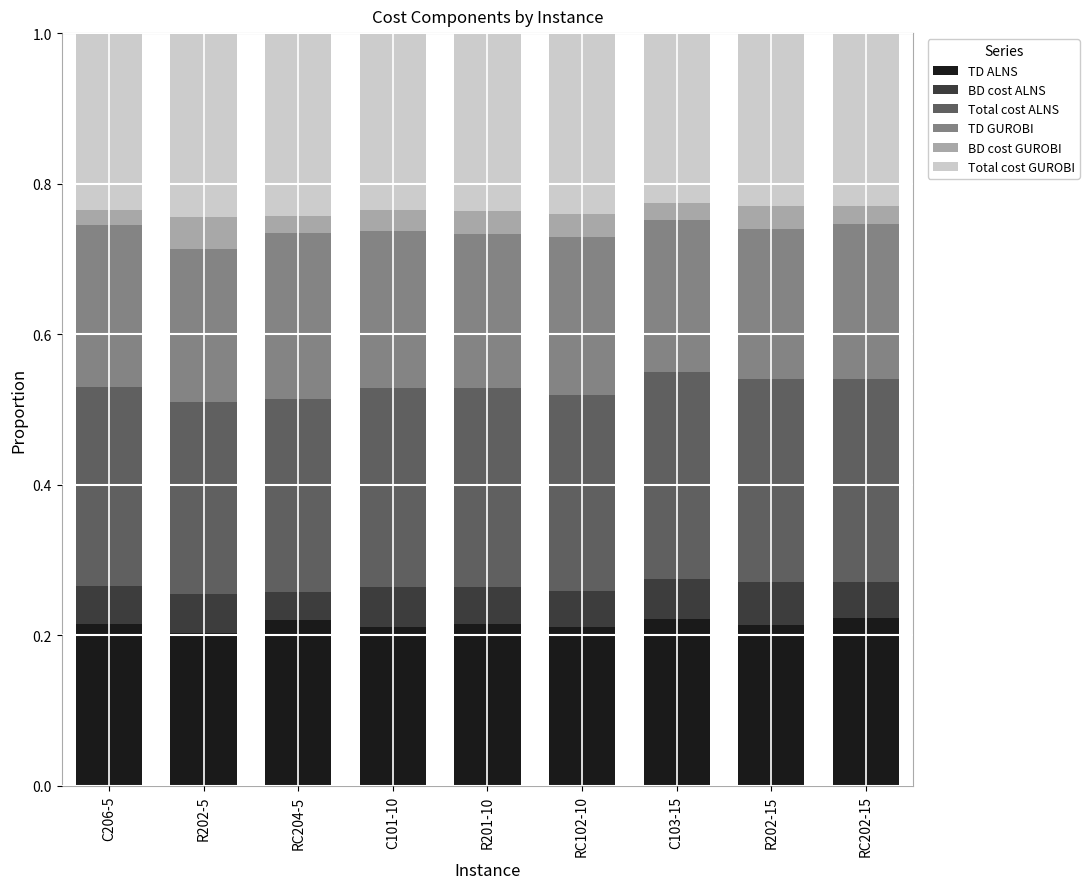

What is the total value across all series at RC202-15?

1.0